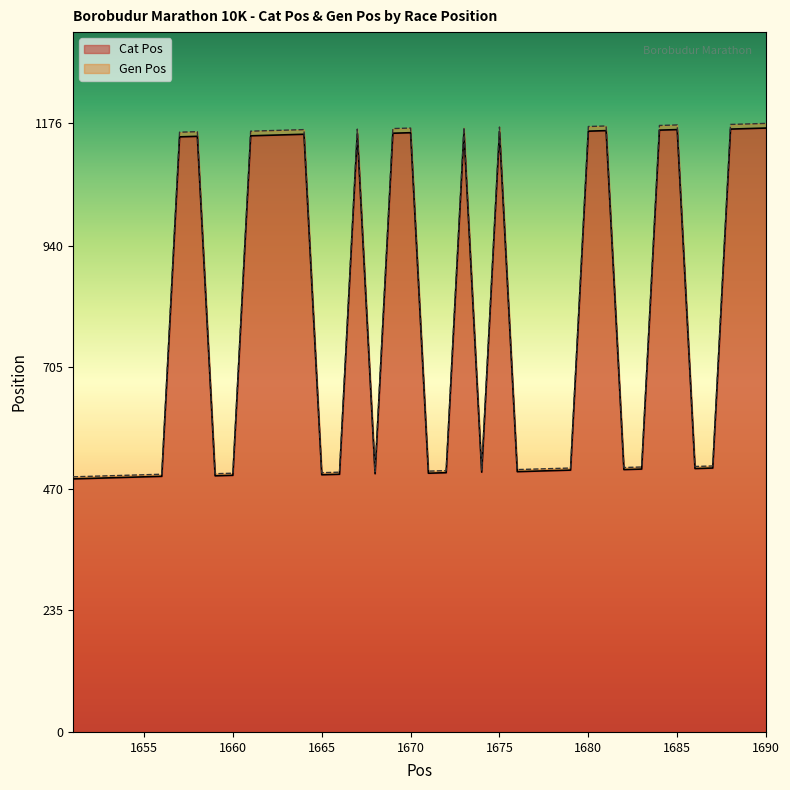

What is the value of the Cat Pos point at the 32nd from the left?

507